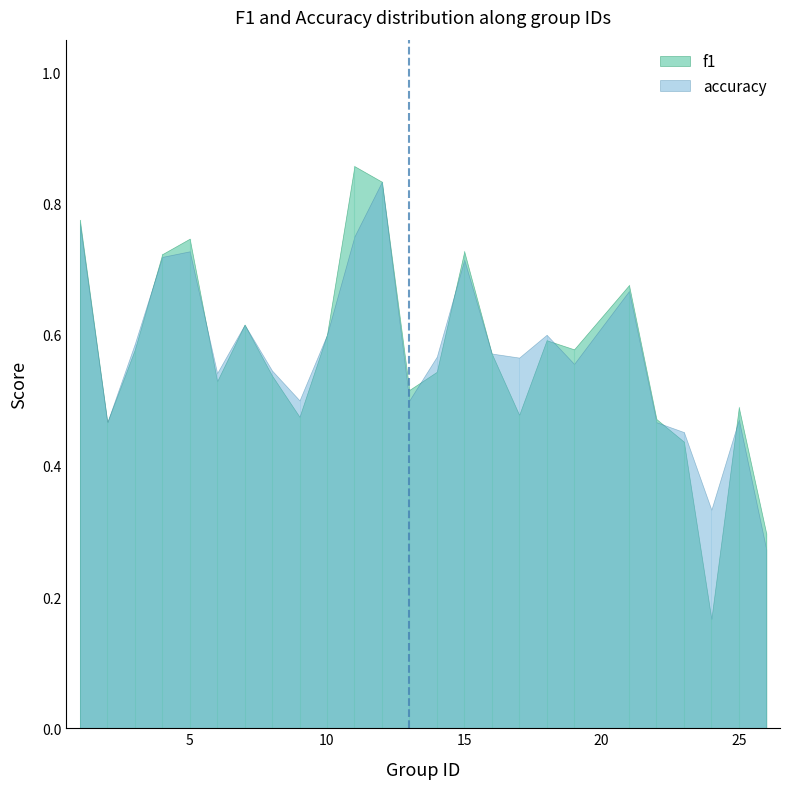

Which series has the widest spread of values?

f1